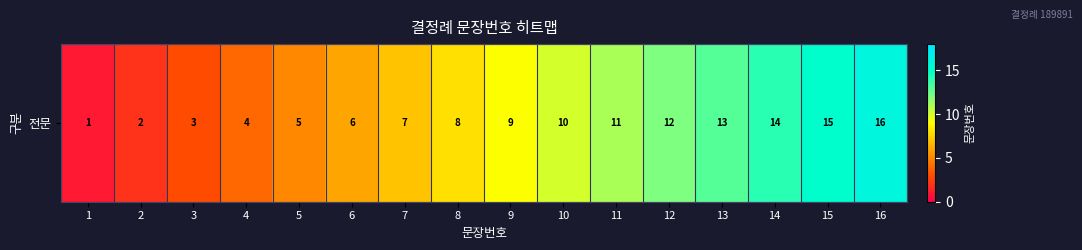

At which category does the chart reach its peak across all series?

16